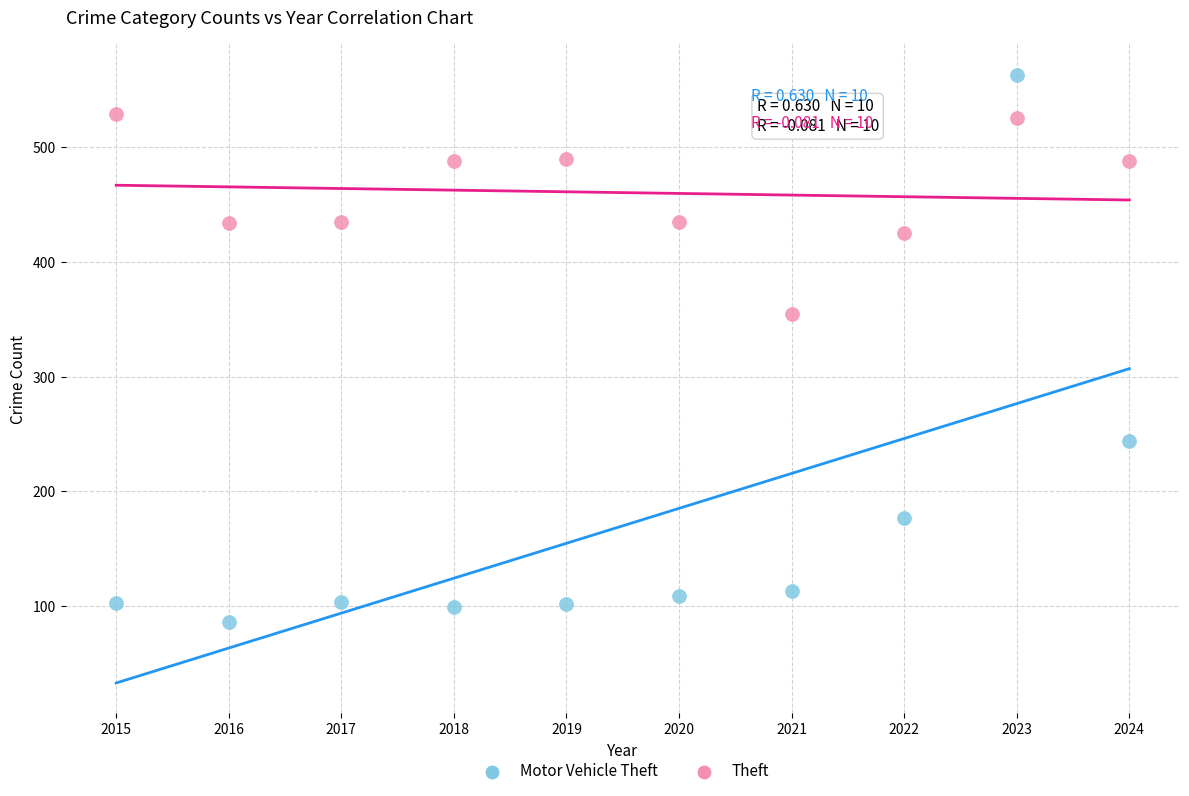

Across all data points, what is the range of Y values (max minus min)?

477